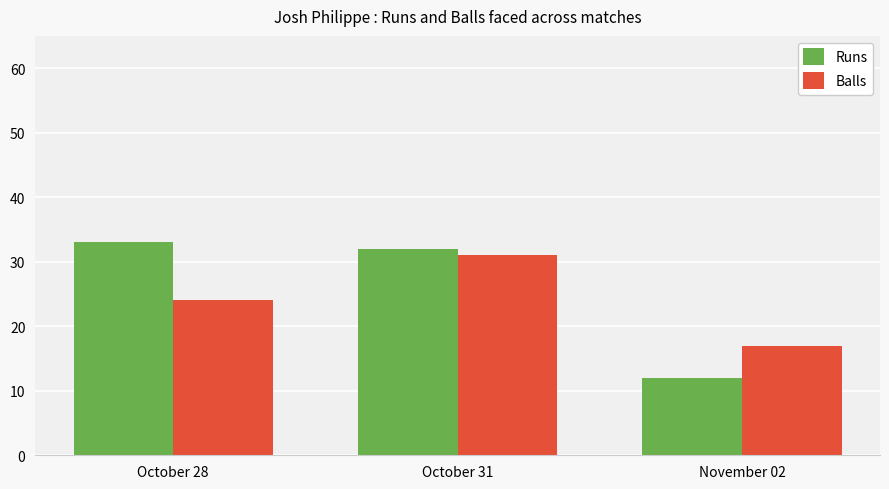

Where is Balls nearest to the value 24?

October 28